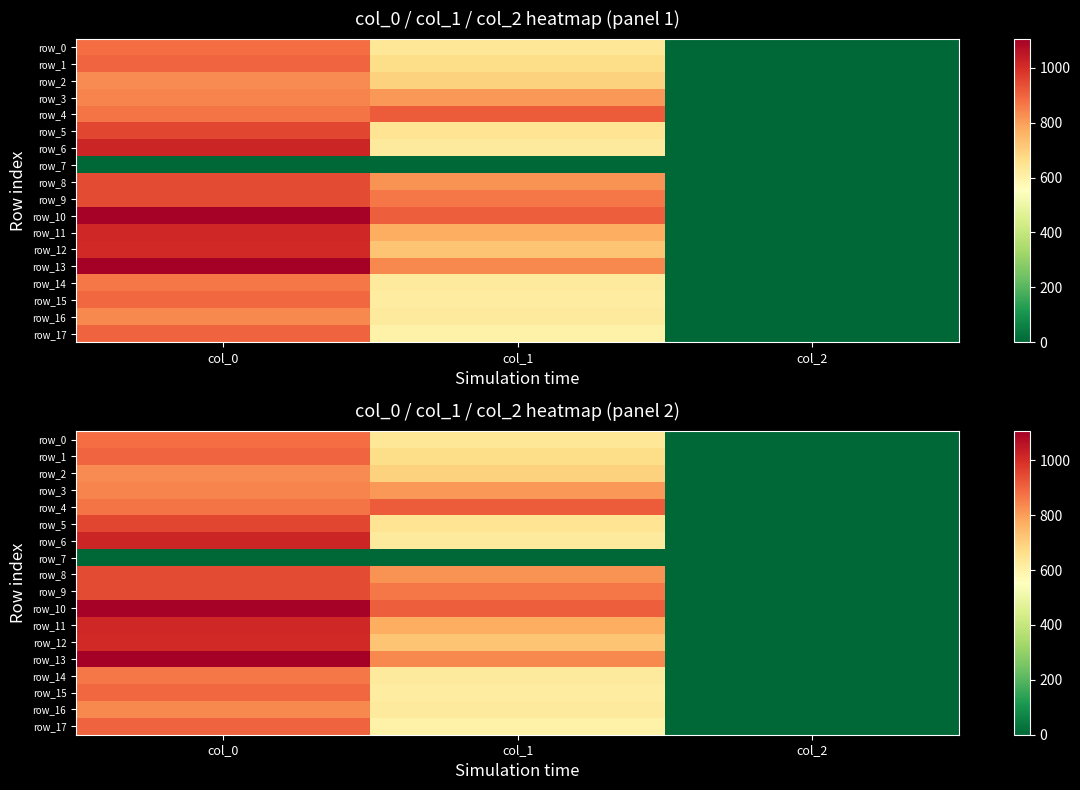

Where does the row_16 series first go above 624?

col_0